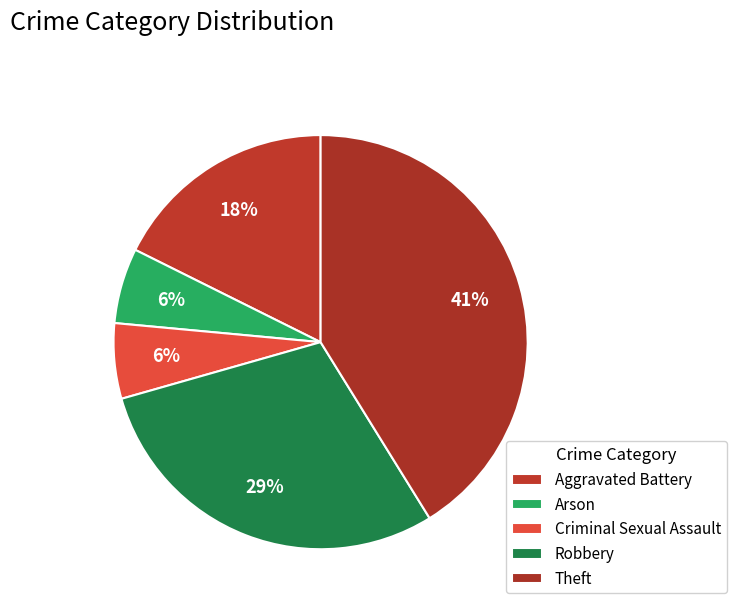

To the nearest percent, what is the average slice percentage?

20%